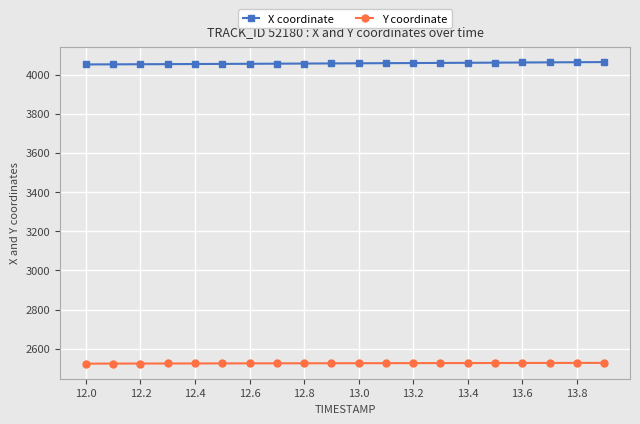

Does the chart have visible grid lines?

Yes